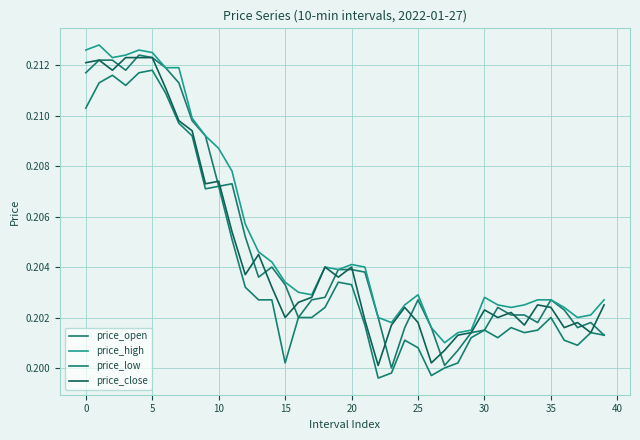

Which series has the largest total across all categories?

price_high